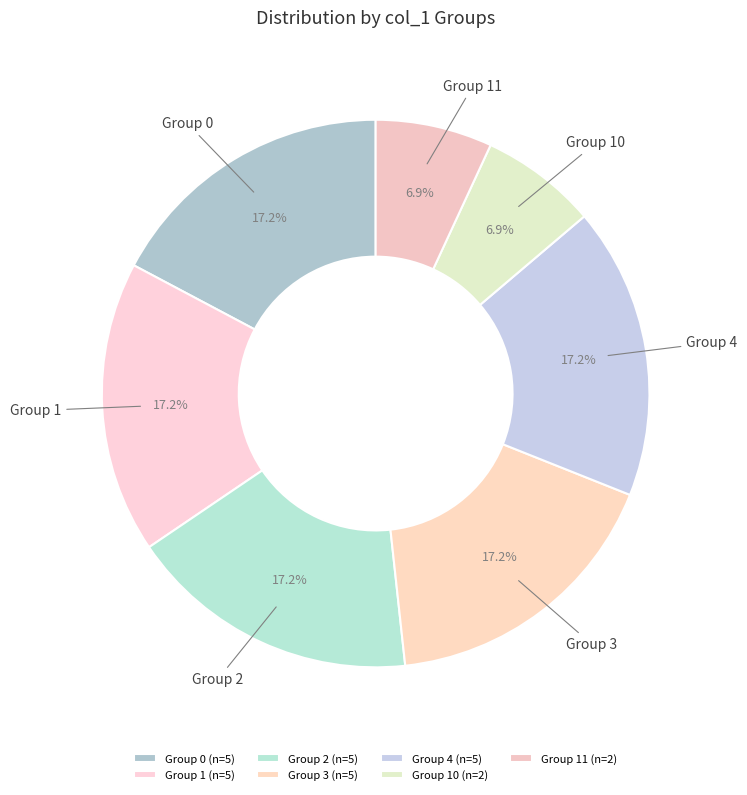

What portion of the pie excludes Group 11?

93.1%